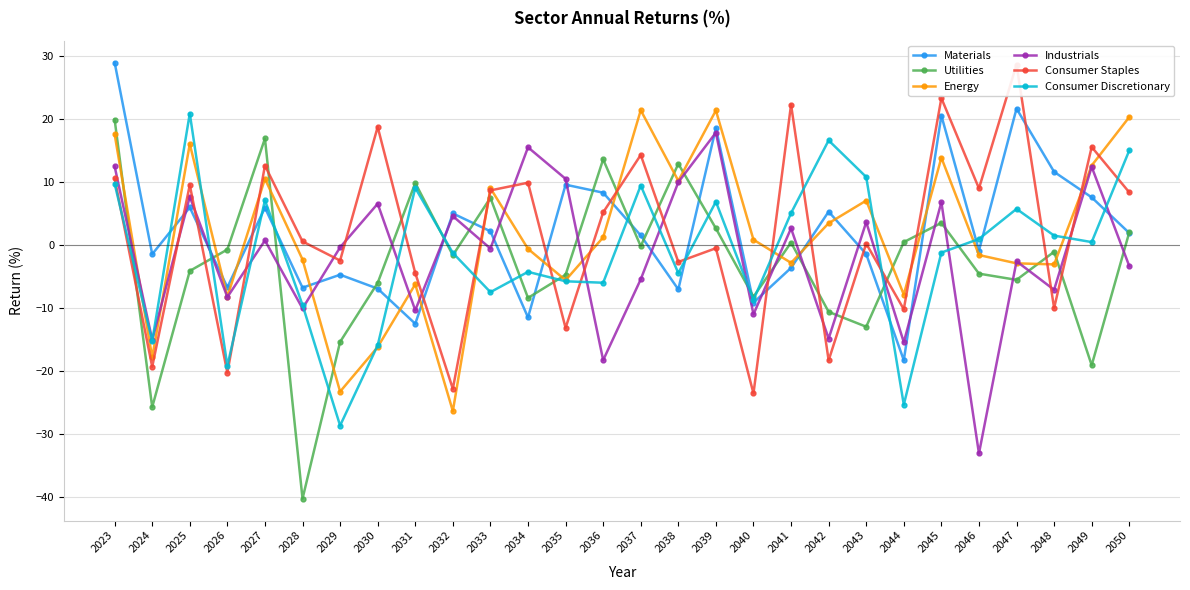

Reading left to right, list all the values displayed in this chart.

Materials: 28.9	-1.5	5.9	-6.7	5.9	-6.8	-4.7	-6.9	-12.5	5.0	2.2	-11.5	9.6	8.3	1.5	-7.1	18.5	-9.2	-3.6	5.3	-1.5	-18.3	20.5	-0.9	21.6	11.6	7.5	1.9
Utilities: 19.9	-25.7	-4.1	-0.7	16.9	-40.3	-15.4	-6.0	9.8	-1.6	7.5	-8.4	-4.7	13.6	-0.2	12.9	2.6	-8.2	0.4	-10.6	-13.0	0.4	3.5	-4.6	-5.5	-1.1	-19.1	2.0
Energy: 17.6	-17.9	16.0	-8.2	10.5	-2.3	-23.3	-16.2	-6.2	-26.4	9.0	-0.6	-5.6	1.2	21.4	10.2	21.3	0.8	-2.8	3.4	7.0	-7.9	13.8	-1.6	-2.9	-3.1	12.6	20.3
Industrials: 12.5	-15.1	7.6	-8.3	0.7	-10.1	-0.4	6.5	-10.4	4.6	-0.6	15.5	10.5	-18.3	-5.5	9.9	17.8	-11.0	2.6	-14.9	3.6	-15.4	6.8	-33.1	-2.6	-7.1	12.4	-3.4
Consumer Staples: 10.5	-19.3	9.5	-20.3	12.6	0.5	-2.5	18.7	-4.5	-22.8	8.6	9.9	-13.2	5.2	14.3	-2.7	-0.5	-23.6	22.2	-18.3	0.2	-10.2	23.3	9.0	28.6	-10.0	15.5	8.3
Consumer Discretionary: 9.7	-15.3	20.8	-19.2	7.1	-9.5	-28.7	-15.9	9.0	-1.3	-7.5	-4.3	-5.8	-6.0	9.4	-4.5	6.9	-8.7	5.0	16.6	10.8	-25.4	-1.2	0.9	5.7	1.5	0.4	15.0